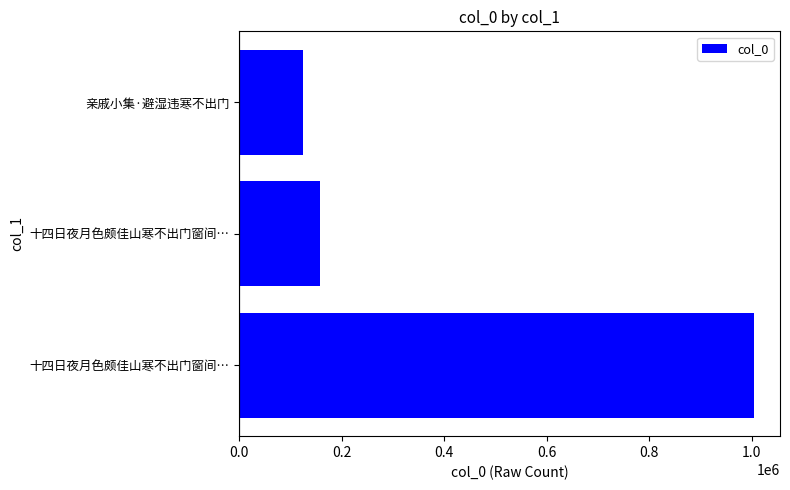

Are the bars horizontal?

Yes